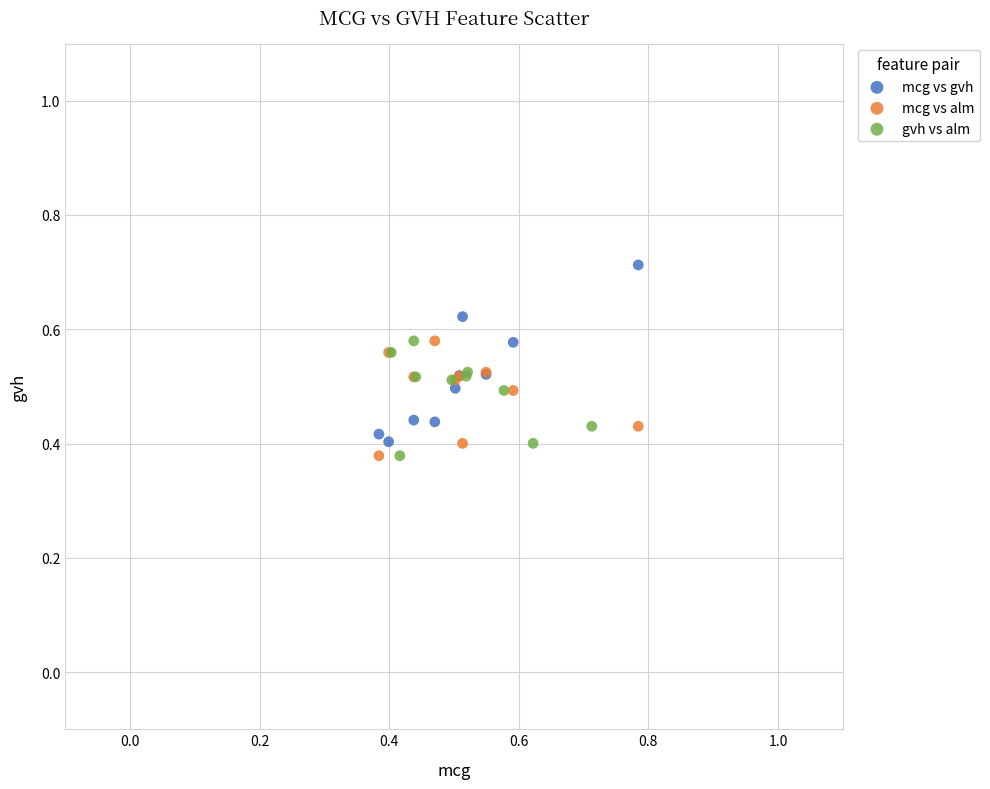

Which series contains the highest Y value?

mcg vs gvh